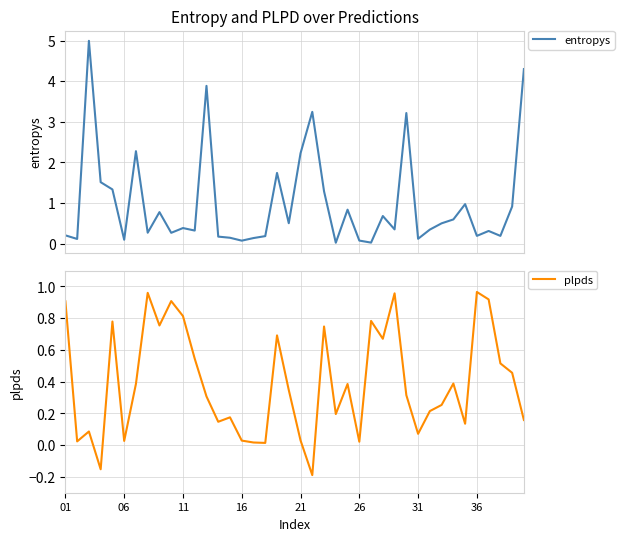

Is this an area chart (filled region under the line)?

No